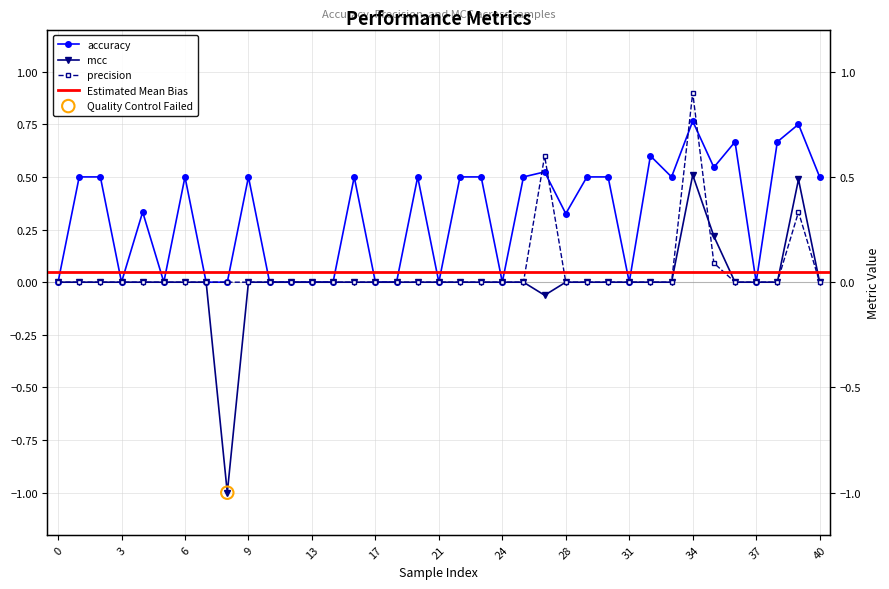

Is the value of precision at 18 greater than the value of mcc at 25?

No